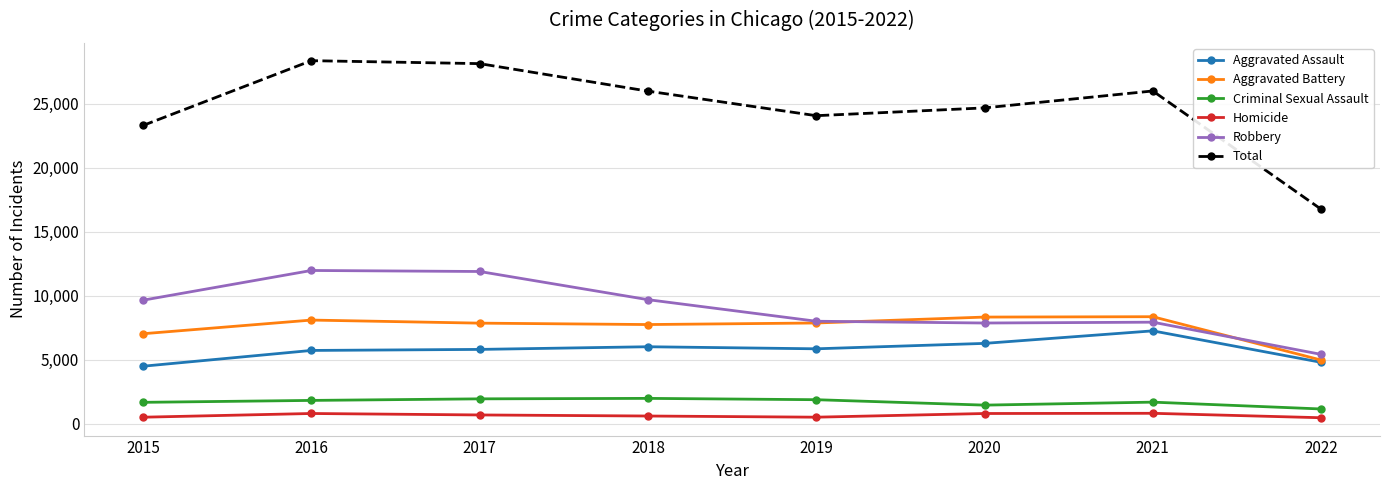

How many values in the Aggravated Assault series are below 5840?

4